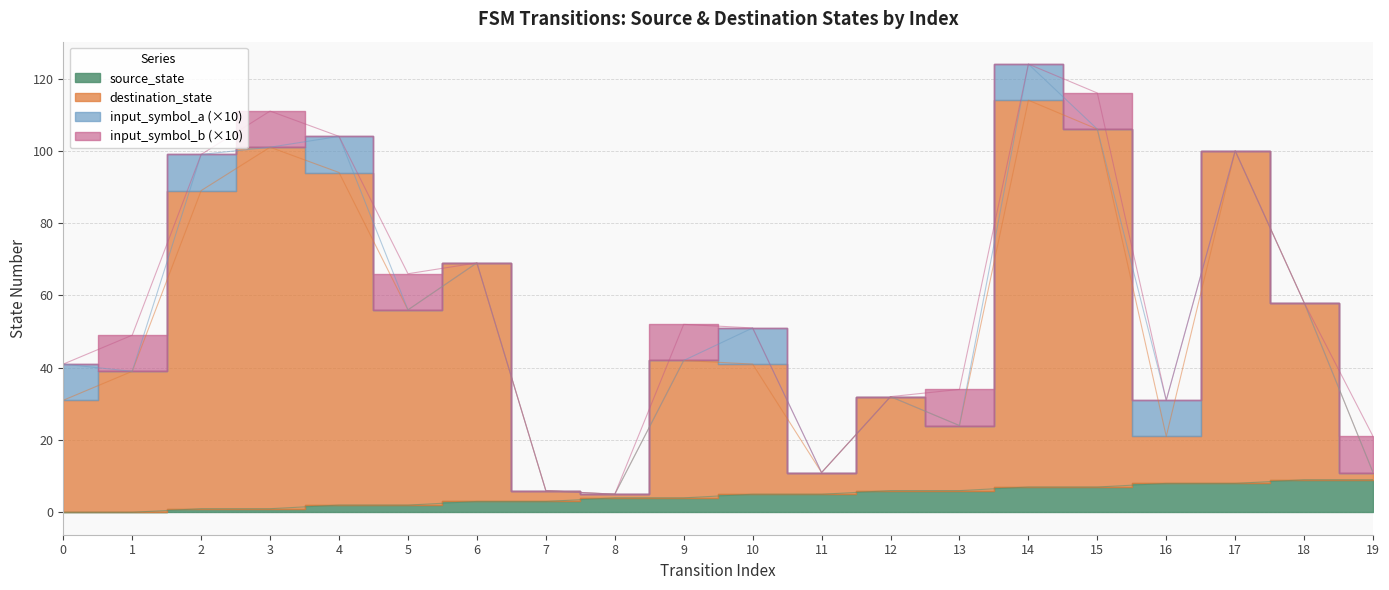

Read the destination_state value at 2.

89